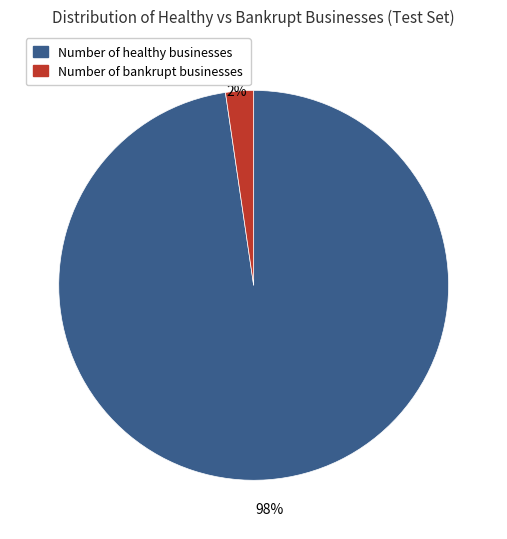

What is the smallest slice in the pie chart?

Number of bankrupt businesses